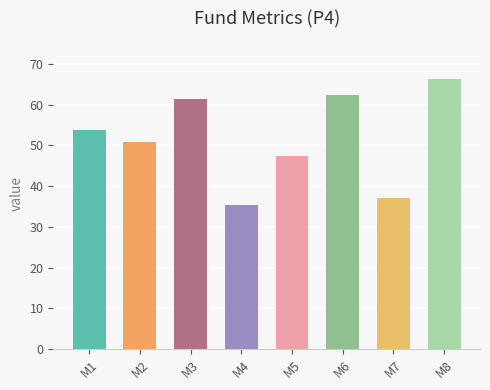

What is the sum of all values?

414.6